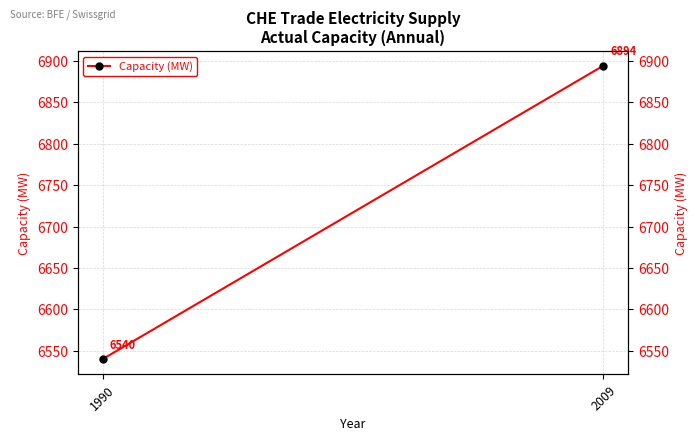

What is the difference between the maximum and minimum values?

354